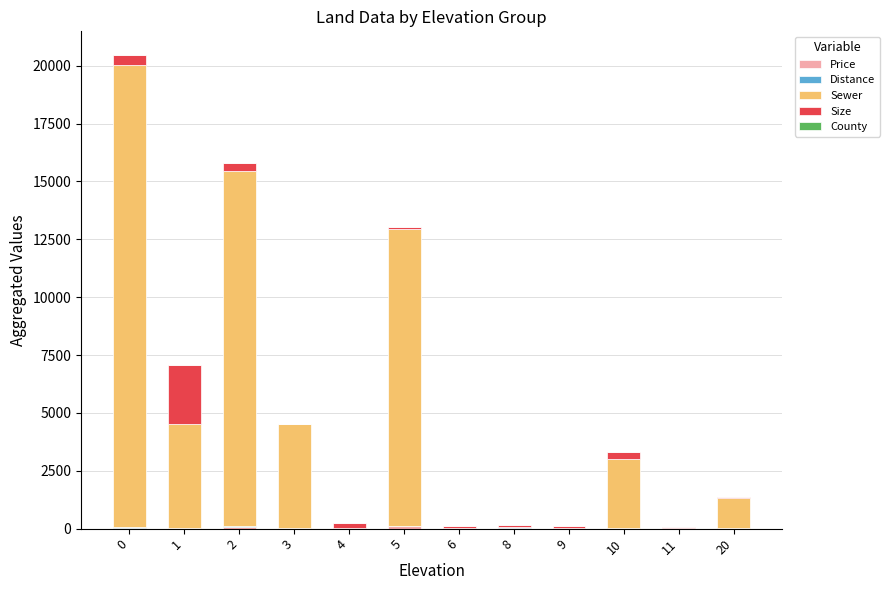

How many categories are shown in the chart?

12